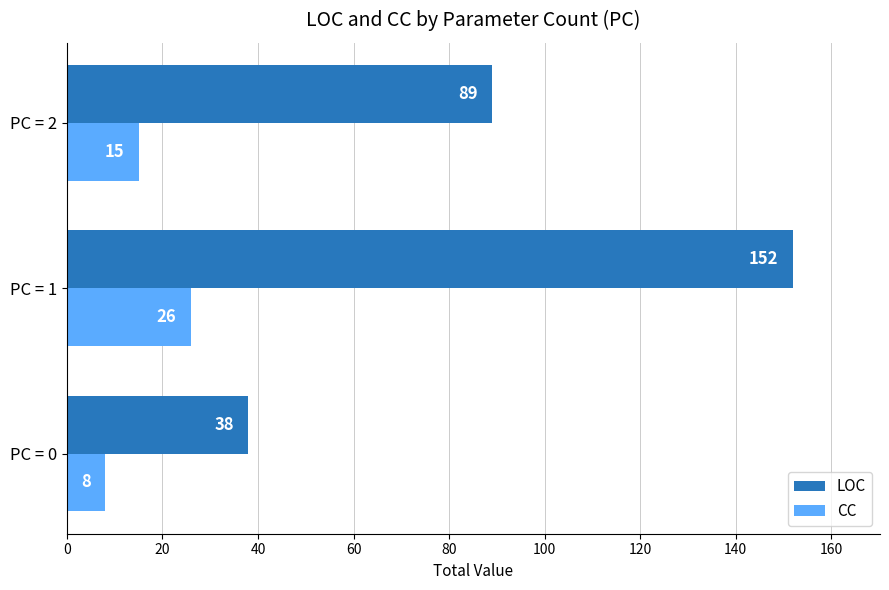

Count the CC values in the range 8 to 26.

3